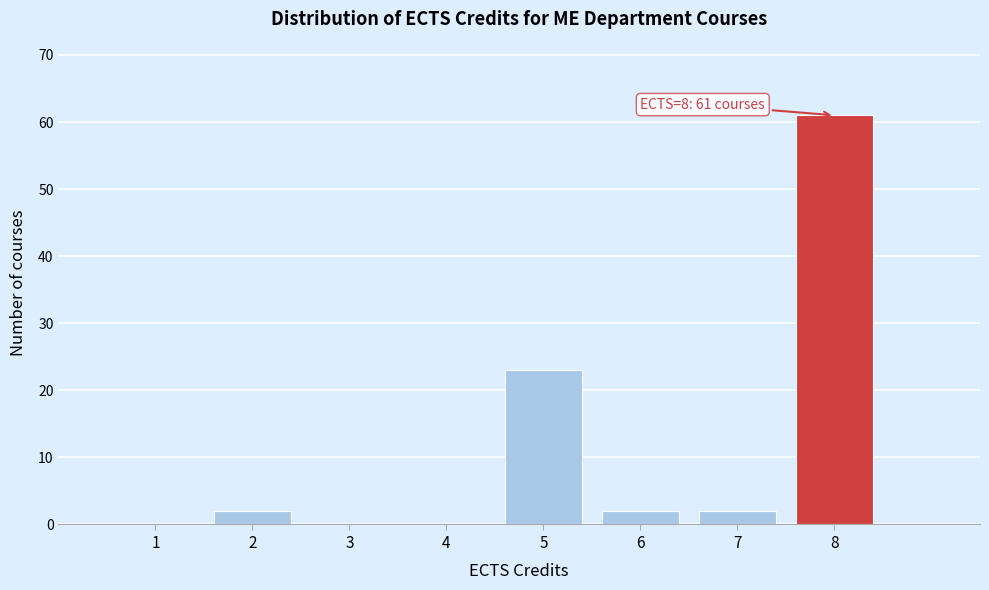

Over which range of the x-axis is the bar tallest?

7.5 to 8.5